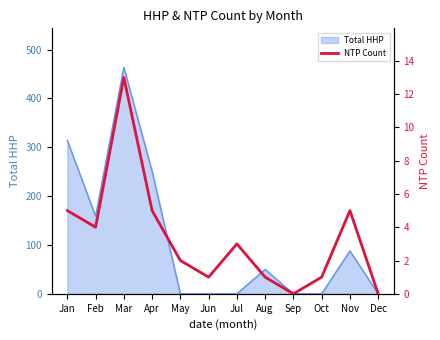

Reading left to right, what are all the values shown in this chart?

Jan=5	Feb=4	Mar=13	Apr=5	May=2	Jun=1	Jul=3	Aug=1	Sep=0	Oct=1	Nov=5	Dec=0